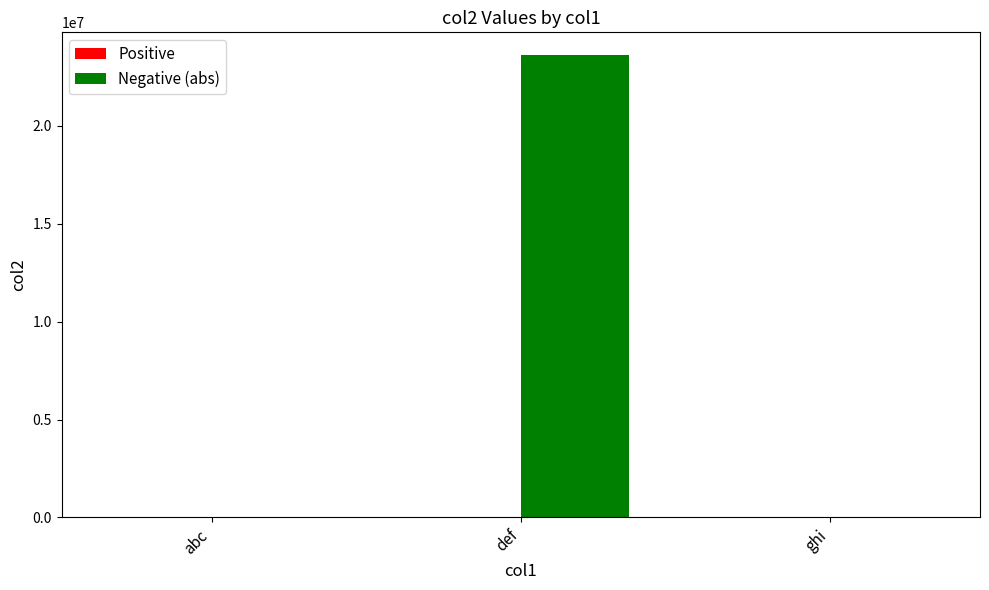

How many groups of bars are there?

3